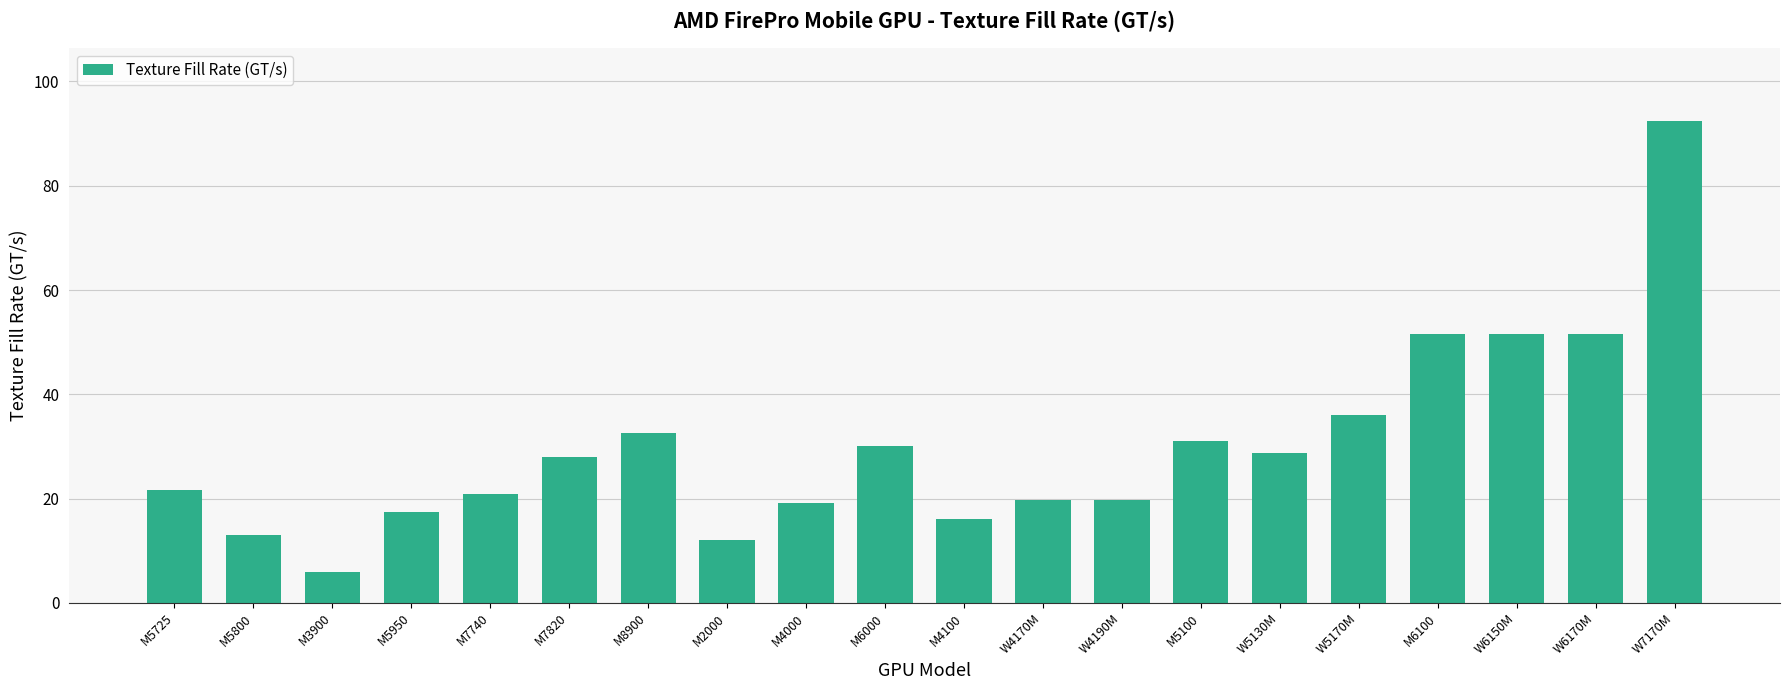

The chart shows a value of 52.1 at M6000. True or false?

False